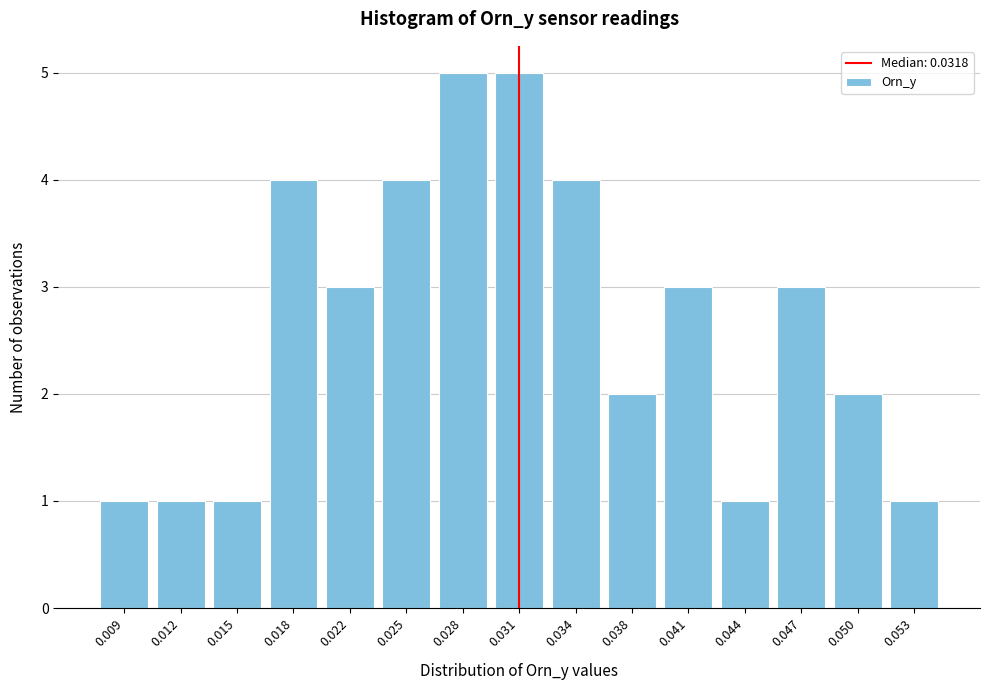

Reading left to right, transcribe all the data shown in this chart.

0.009=1	0.012=1	0.015=1	0.018=4	0.022=3	0.025=4	0.028=5	0.031=5	0.034=4	0.038=2	0.041=3	0.044=1	0.047=3	0.050=2	0.053=1